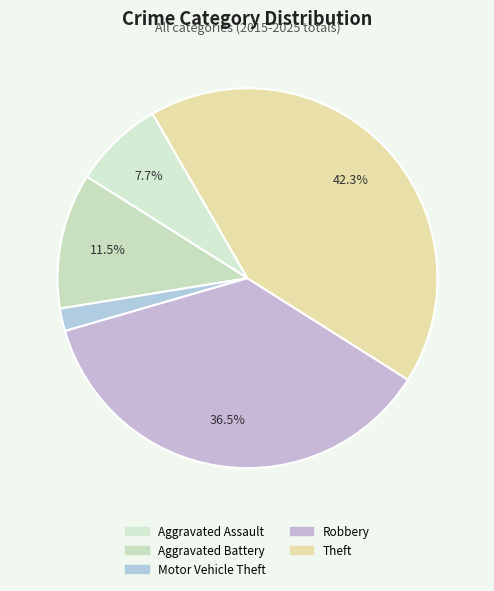

To the nearest percent, what portion does Motor Vehicle Theft represent?

2%